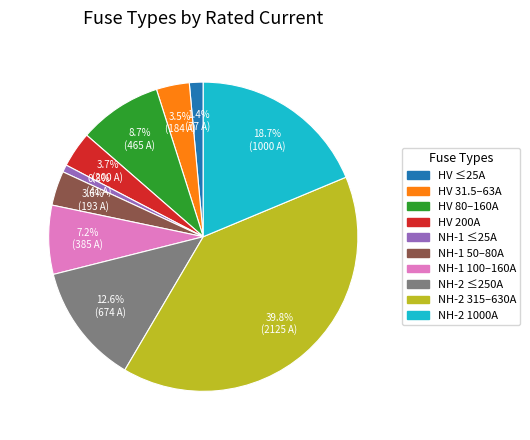

How many segments does this pie chart have?

10